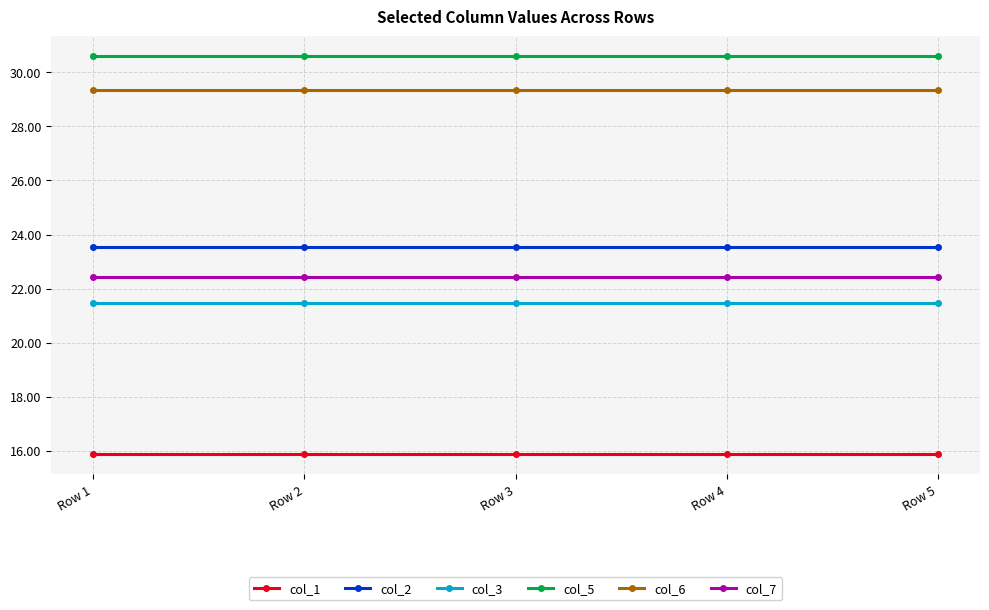

What is the spread (max minus min) of values at Row 2?

14.7